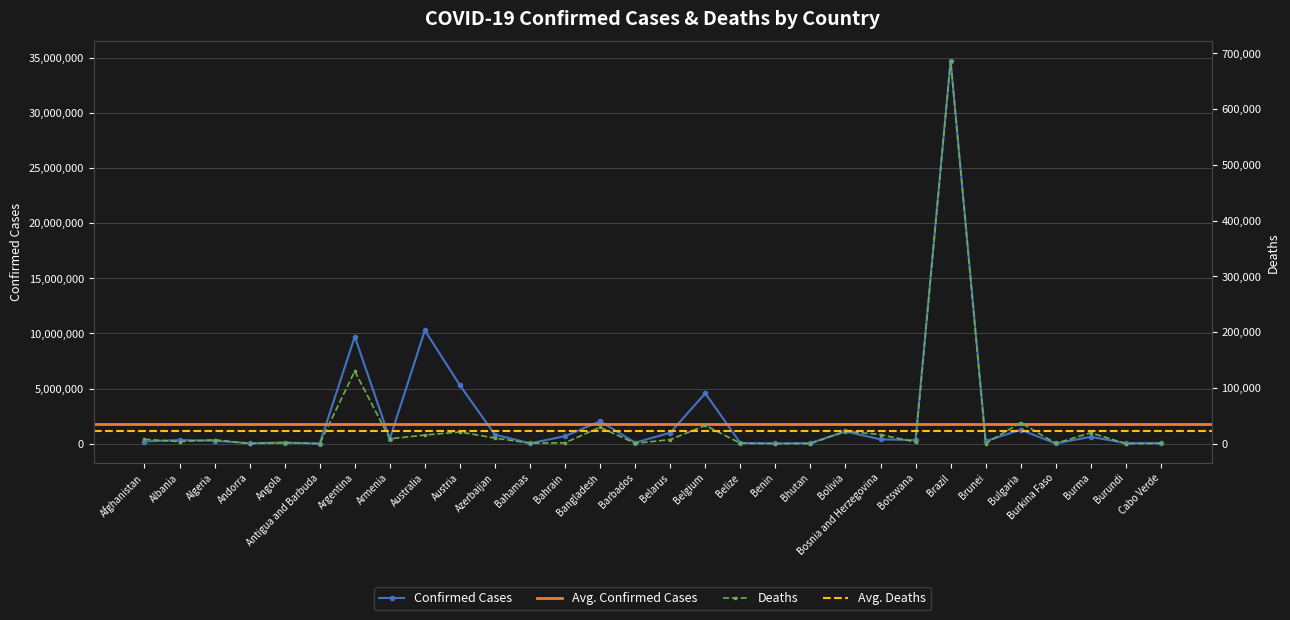

True or false: Confirmed Cases has a value of 9713594 at Argentina.

True